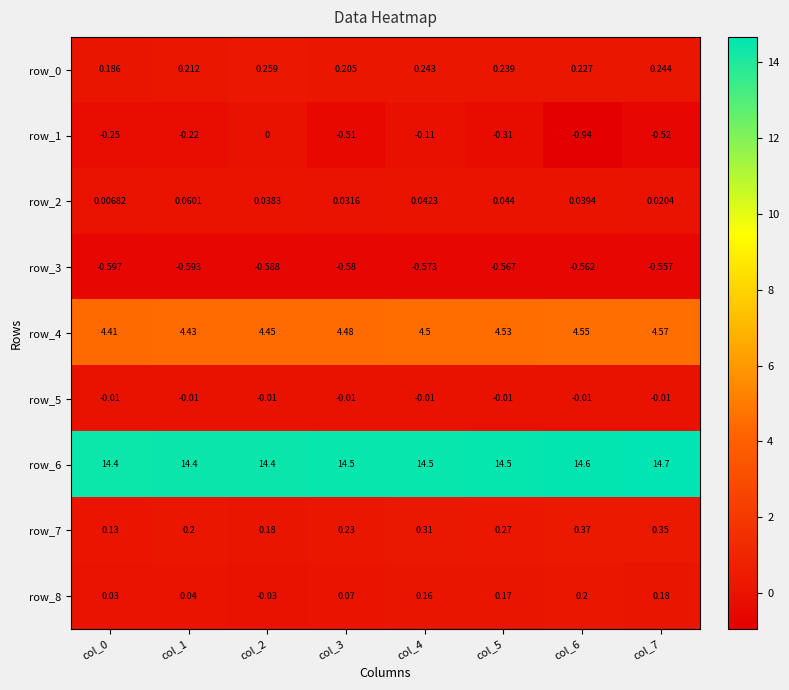

Is the value of row_1 at col_2 greater than the value of row_5 at col_7?

Yes